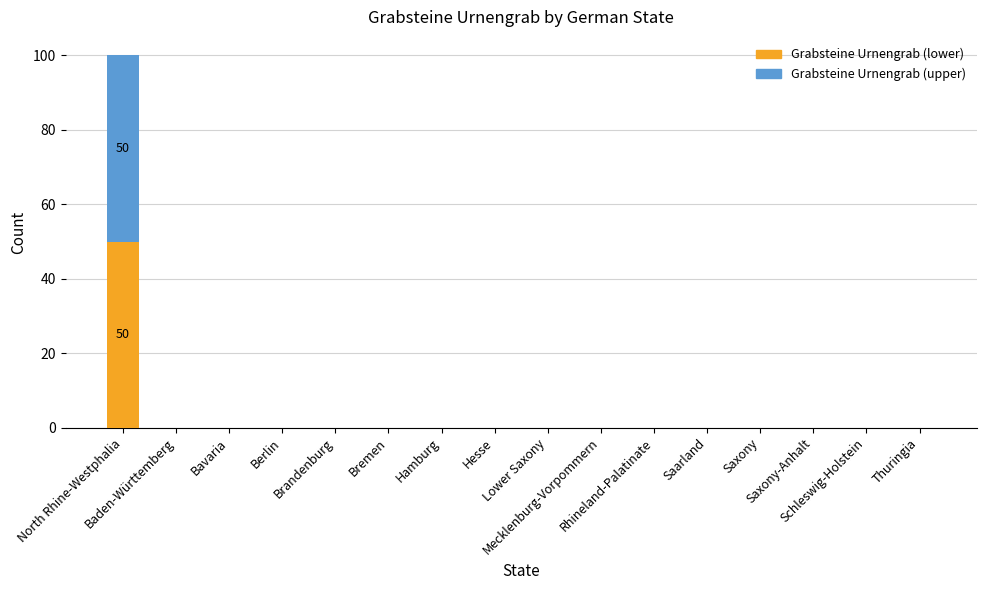

Count the number of data series in this chart.

2